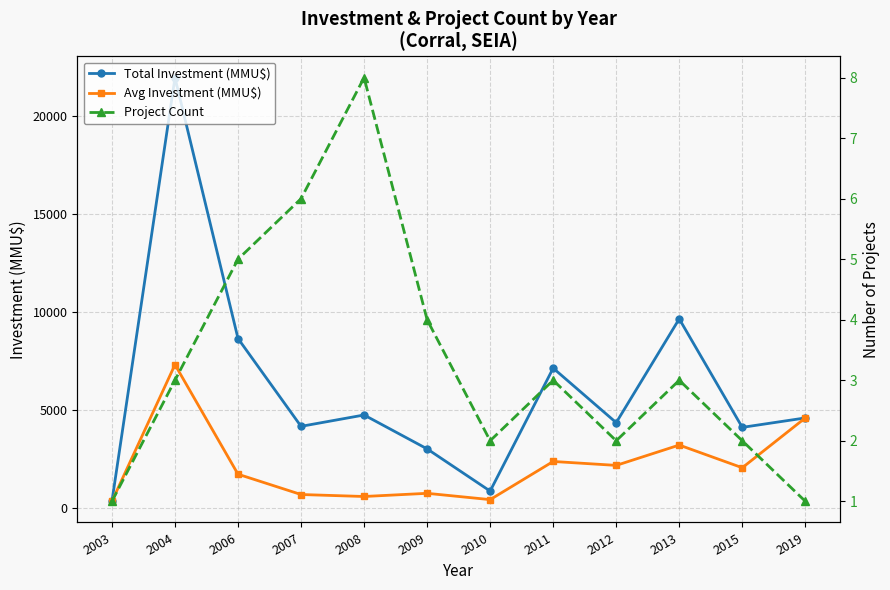

Does the chart have visible grid lines?

Yes